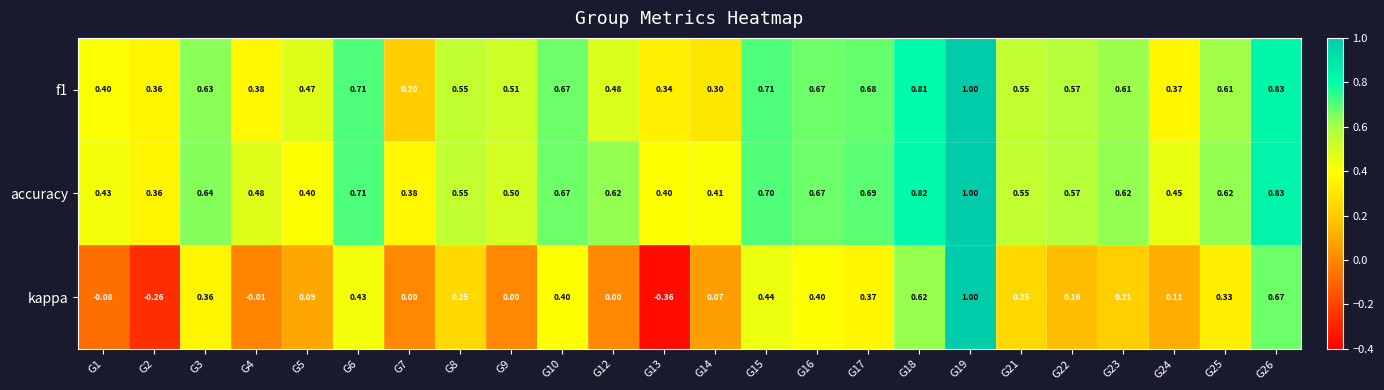

Between G13 and G21, which series saw the biggest shift?

kappa